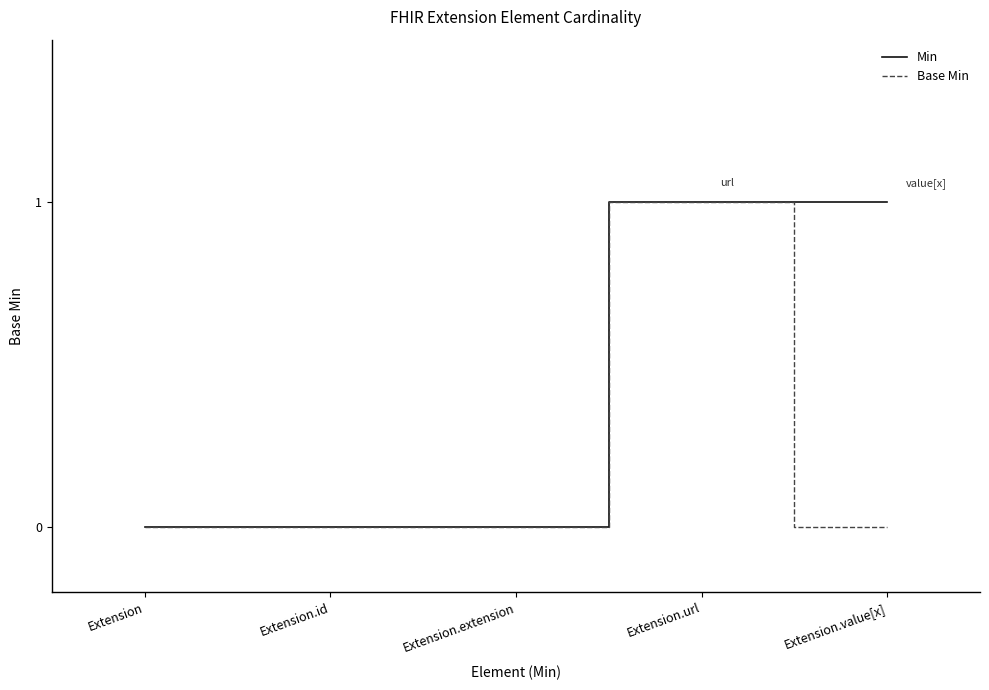

At which category is the sum across all series the highest?

Extension.url